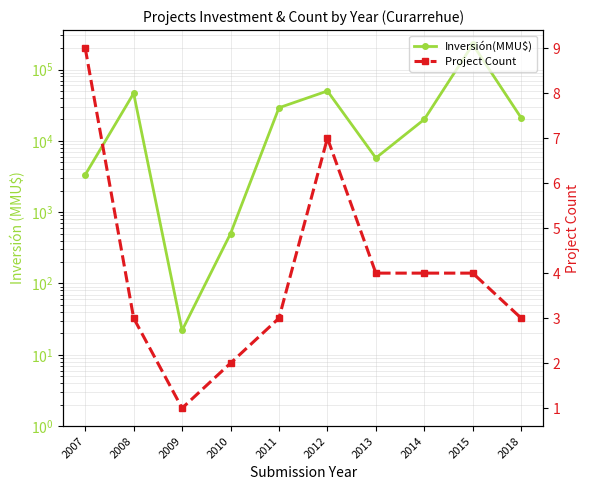

How many interior local valleys does the Project Count series have?

1